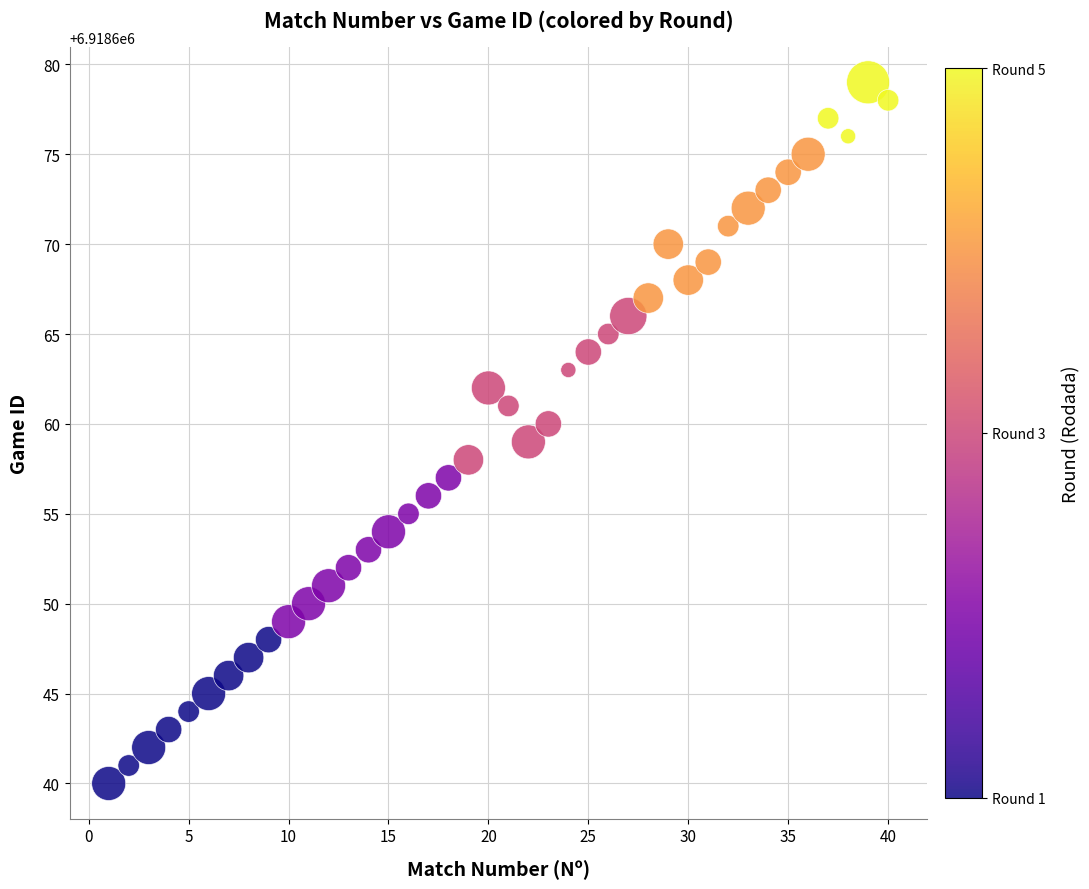

What is the range of Y values (max minus min)?

39